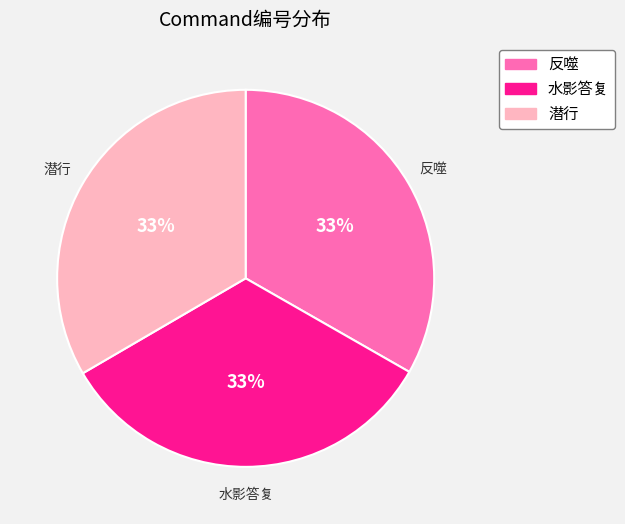

To the nearest percent, what portion does 反噬 represent?

33%